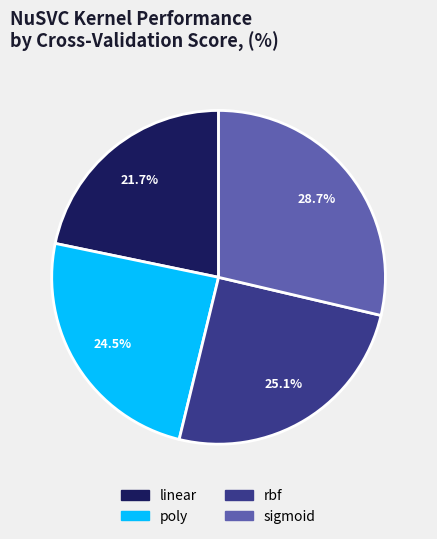

How many segments does this pie chart have?

4